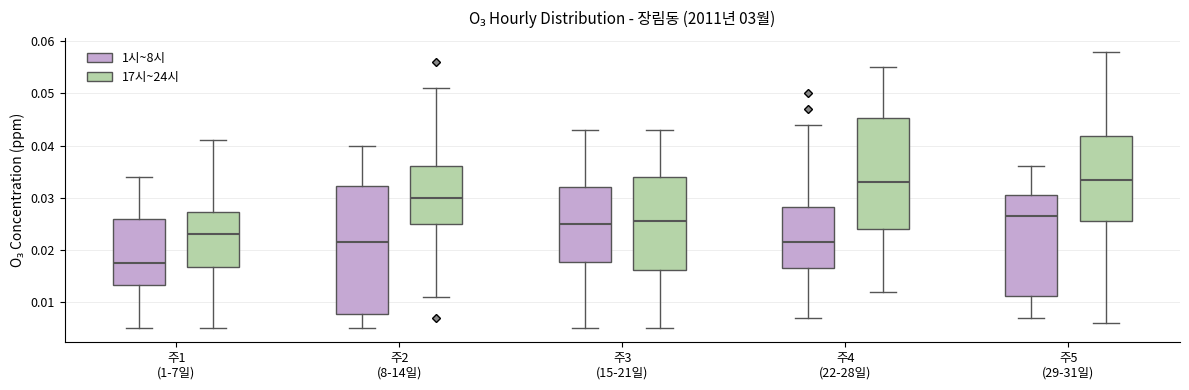

Reading left to right, transcribe this box plot: for each box, give where its median line is, the range the box spans, and where its two whiskers end, as read against the y-axis. The values are not printed on the chart, so give them approximately, as read against the axis.

주1 (1-7일) (1시~8시): median 0.018, box 0.013 to 0.026, whiskers 0.005 to 0.034
주1 (1-7일) (17시~24시): median 0.023, box 0.017 to 0.027, whiskers 0.005 to 0.041
주2 (8-14일) (1시~8시): median 0.022, box 0.008 to 0.032, whiskers 0.005 to 0.040
주2 (8-14일) (17시~24시): median 0.030, box 0.025 to 0.036, whiskers 0.011 to 0.051
주3 (15-21일) (1시~8시): median 0.025, box 0.018 to 0.032, whiskers 0.005 to 0.043
주3 (15-21일) (17시~24시): median 0.026, box 0.016 to 0.034, whiskers 0.005 to 0.043
주4 (22-28일) (1시~8시): median 0.022, box 0.017 to 0.028, whiskers 0.007 to 0.044
주4 (22-28일) (17시~24시): median 0.033, box 0.024 to 0.045, whiskers 0.012 to 0.055
주5 (29-31일) (1시~8시): median 0.027, box 0.011 to 0.031, whiskers 0.007 to 0.036
주5 (29-31일) (17시~24시): median 0.034, box 0.026 to 0.042, whiskers 0.006 to 0.058